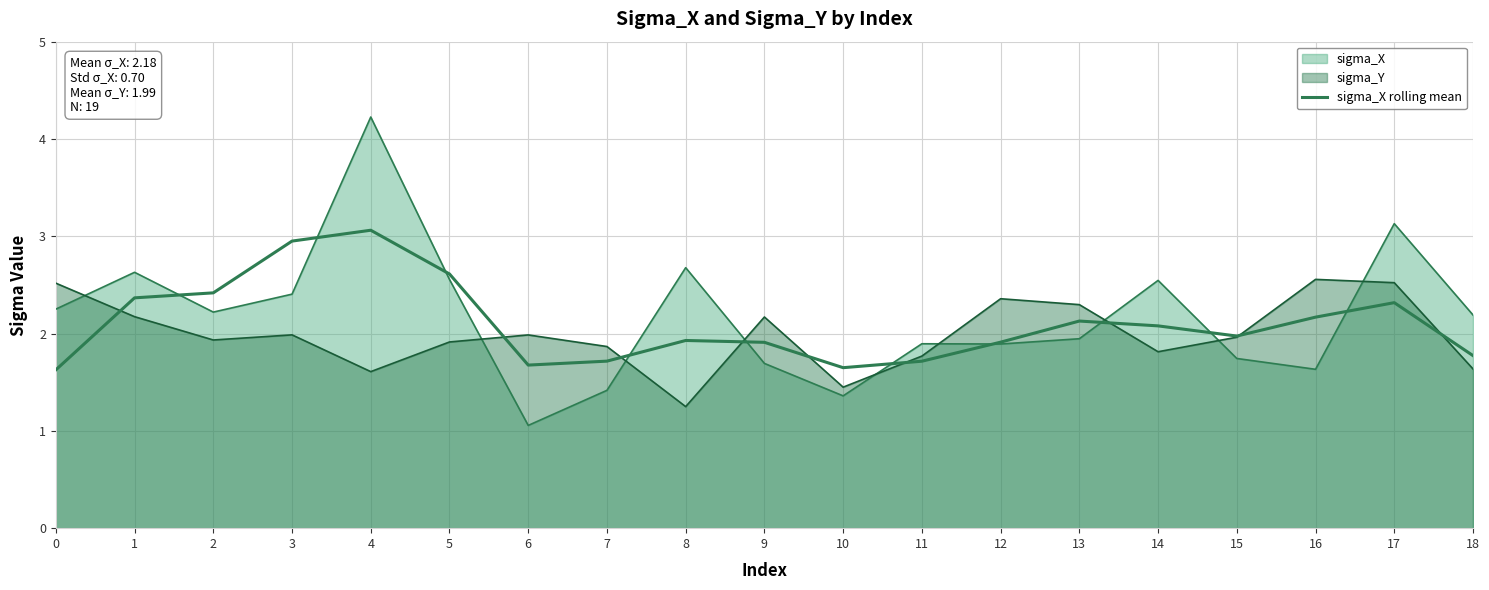

What is the change in value from 0 to 7?

+0.1